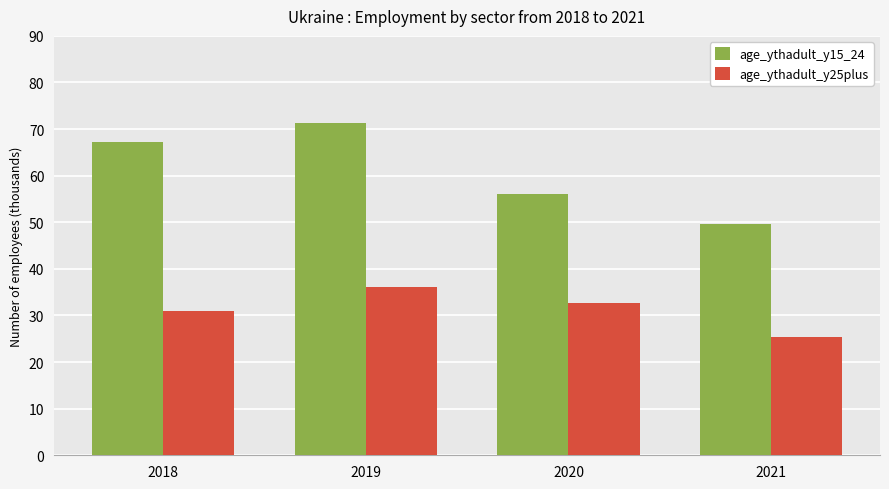

What is the highest value of the age_ythadult_y15_24 series?

71.3